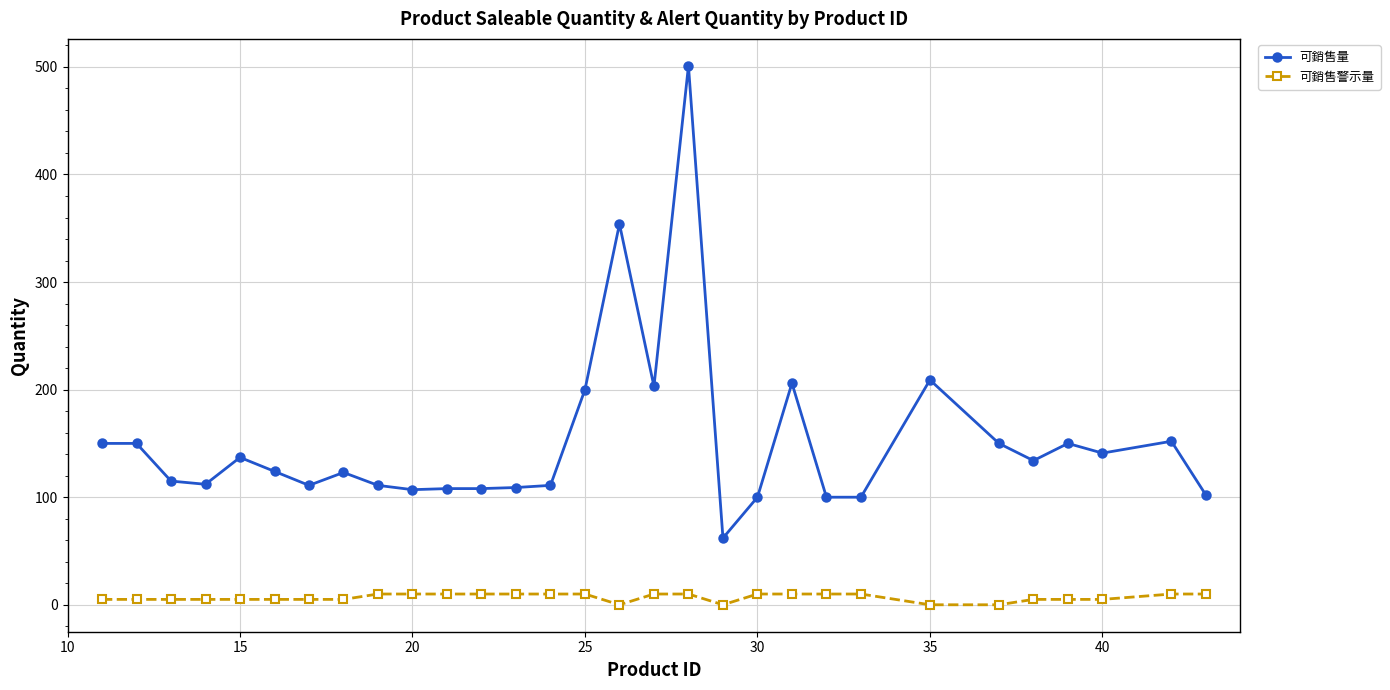

Which series has the largest total across all categories?

可銷售量